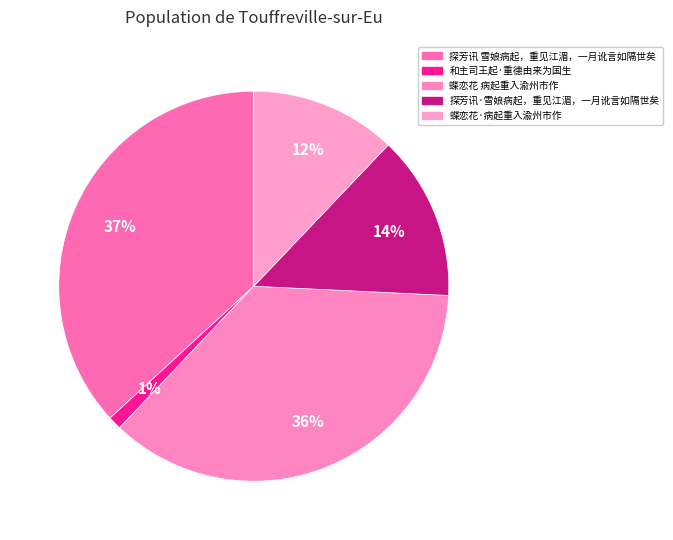

To the nearest percent, what is the difference between the 和主司王起·重德由来为国生 and 探芳讯 雪娘病起，重见江湄，一月讹言如隔世矣 slice percentages?

36%